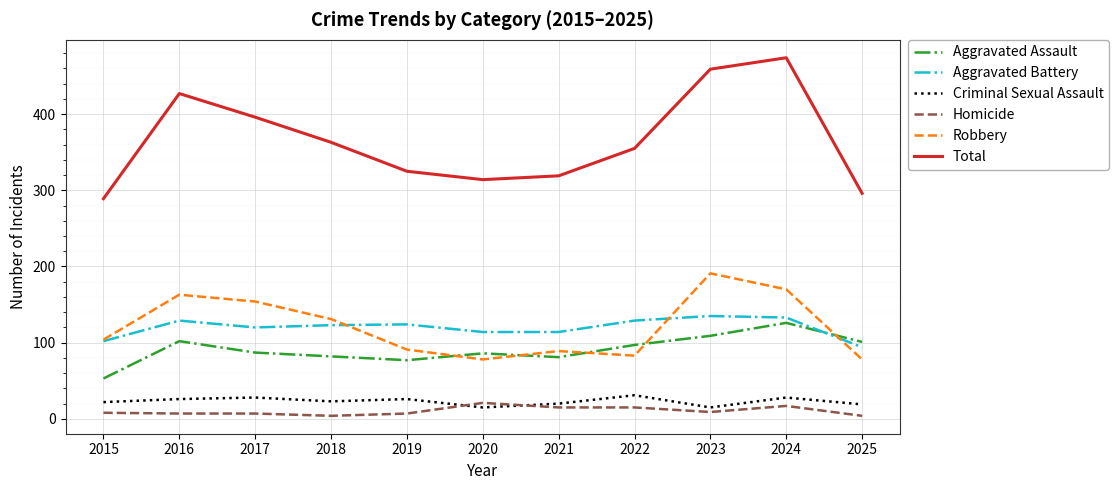

Between 2018 and 2024, which series saw the biggest shift?

Total